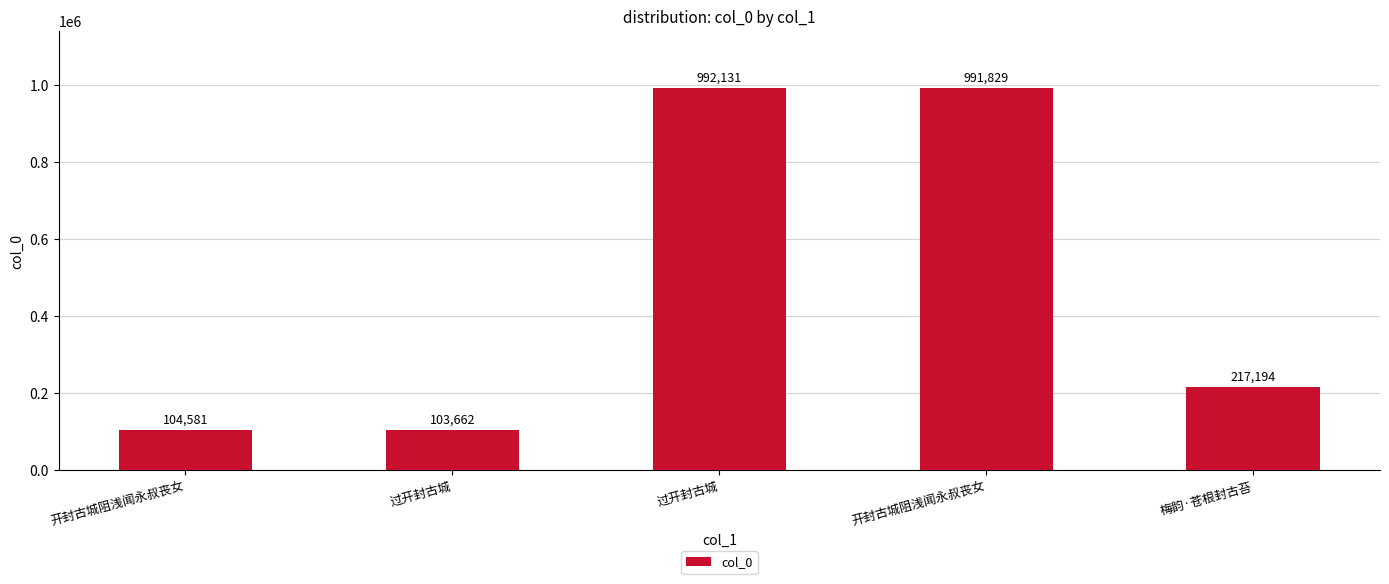

What is the label of the 4th bar from the right?

过开封古城